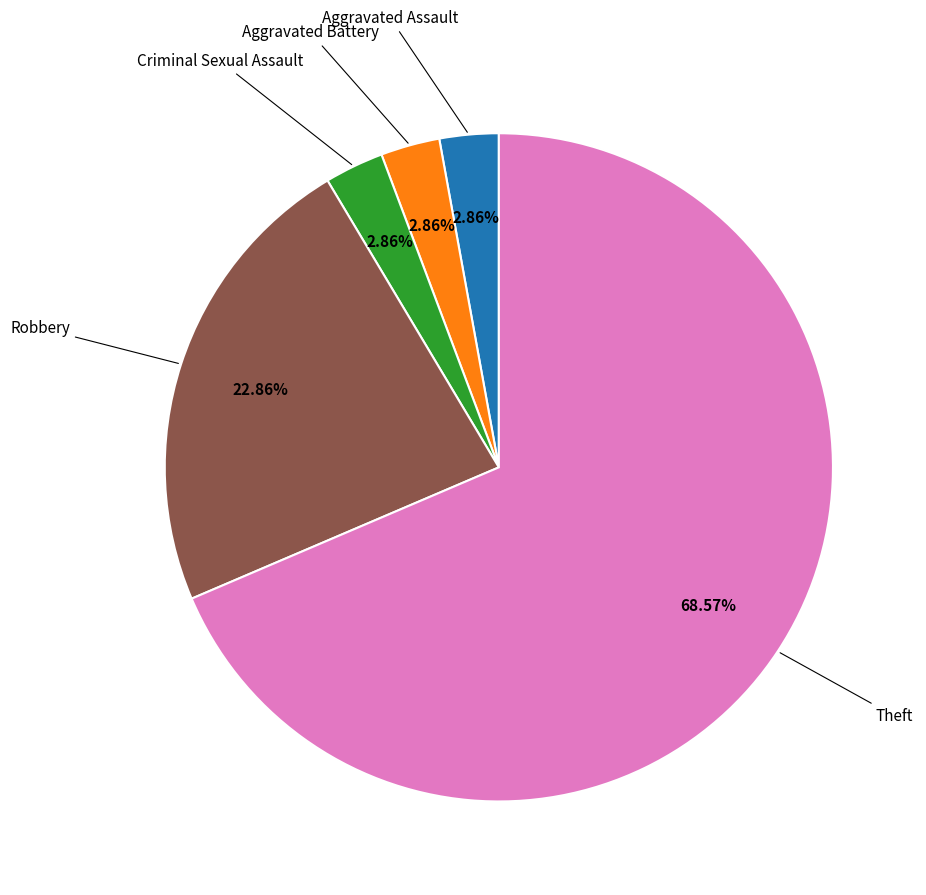

Is there a majority slice in this chart?

Yes